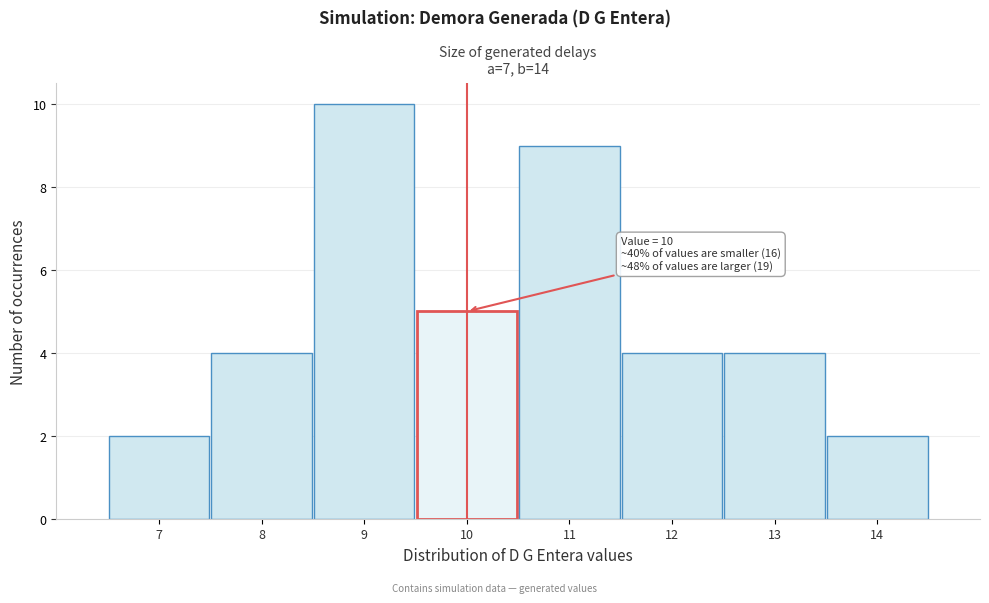

Which range on the x-axis has the tallest bar?

8.5 to 9.5